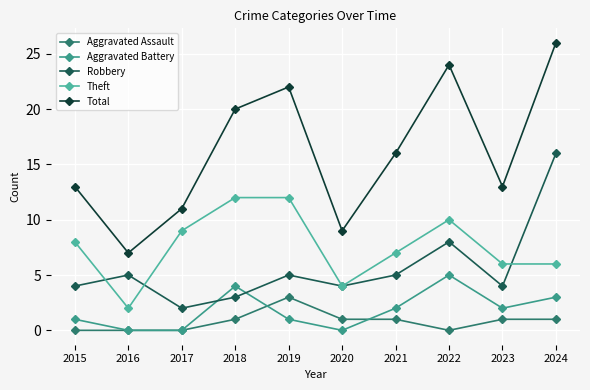

How many times do Robbery and Aggravated Battery cross each other?

2